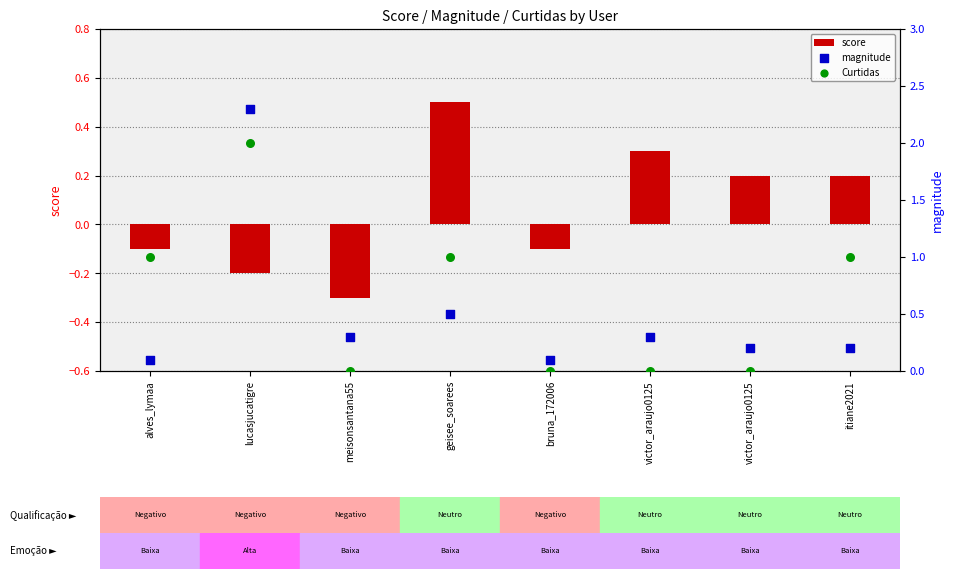

Which series contains the highest Y value?

magnitude